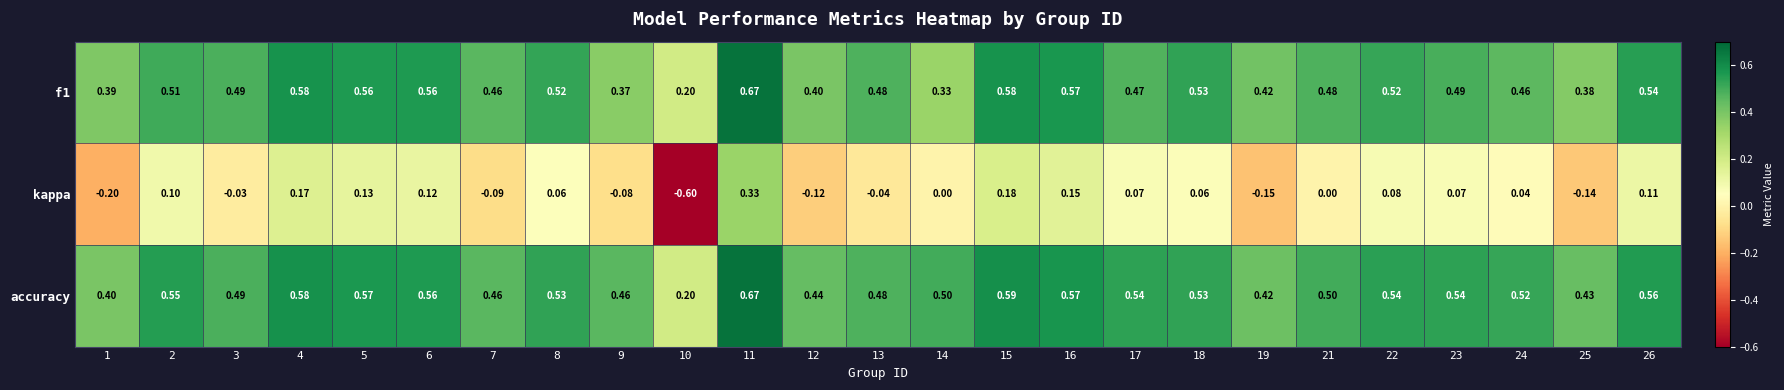

Which series changed the most between 1 and 11?

kappa